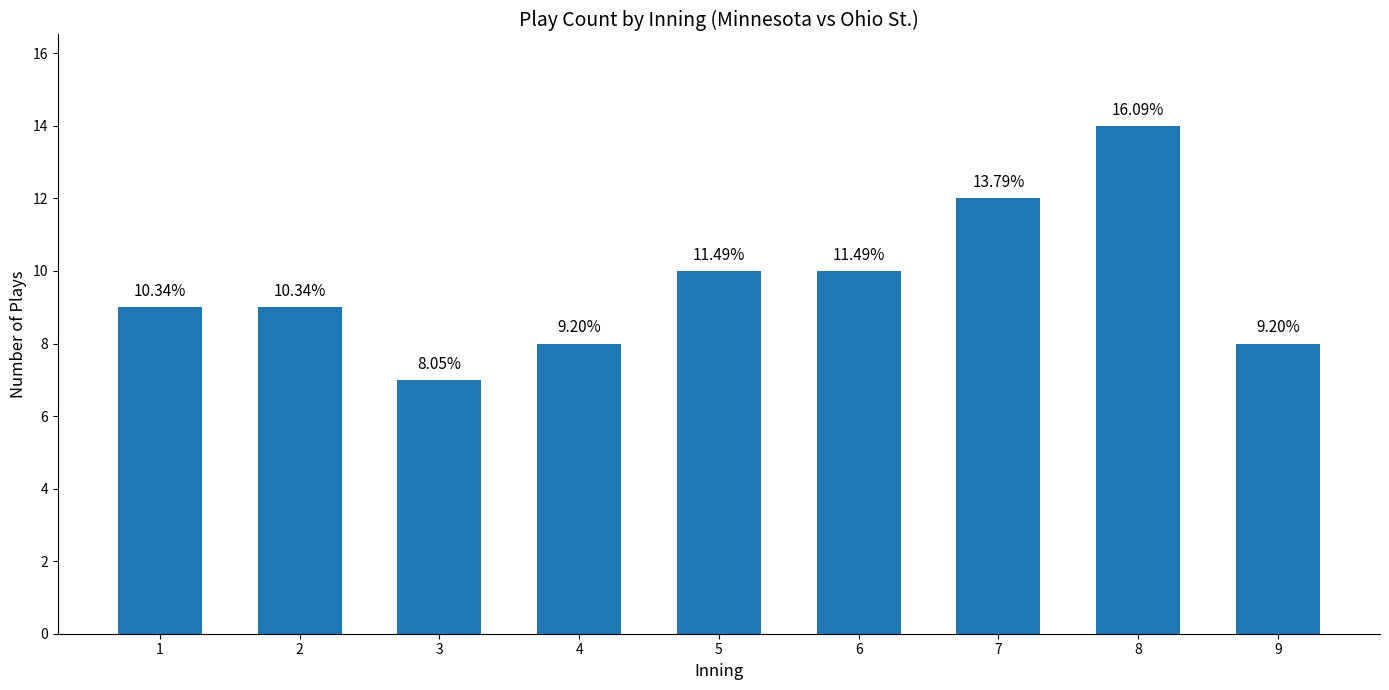

Are the bars horizontal?

No